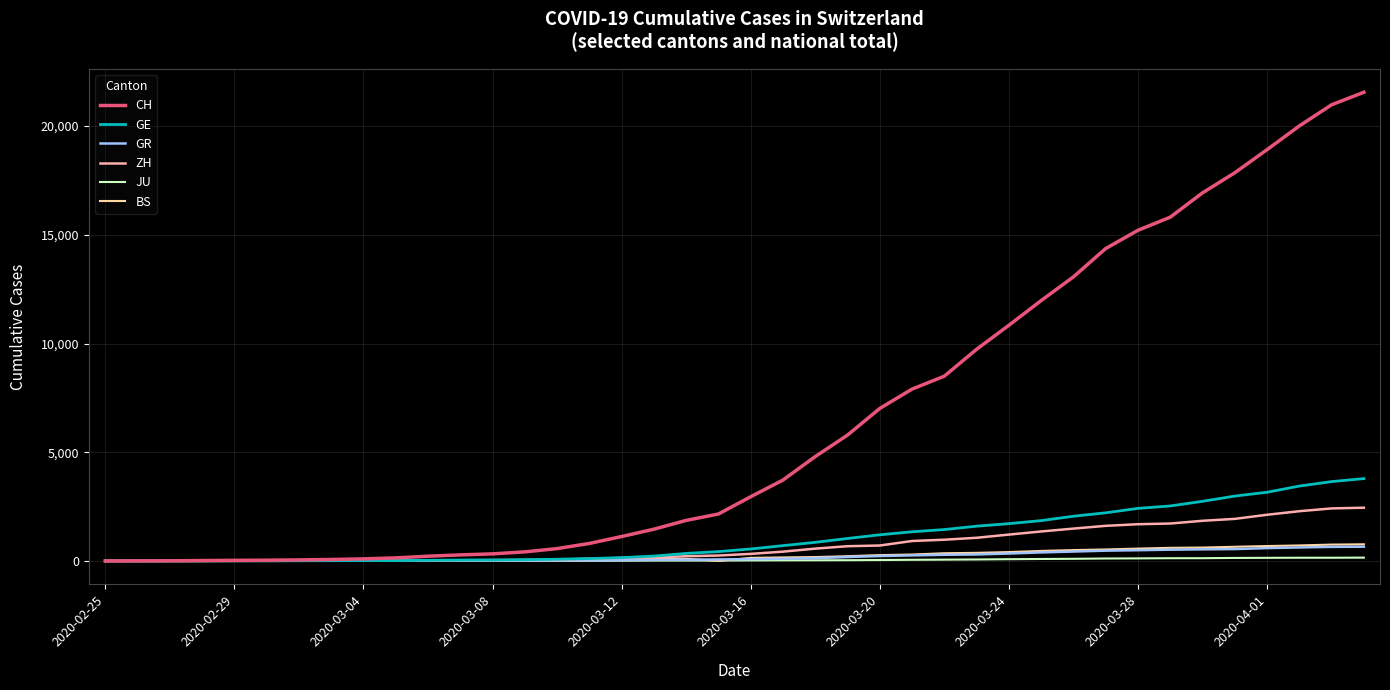

Which series has the largest range (max minus min)?

CH